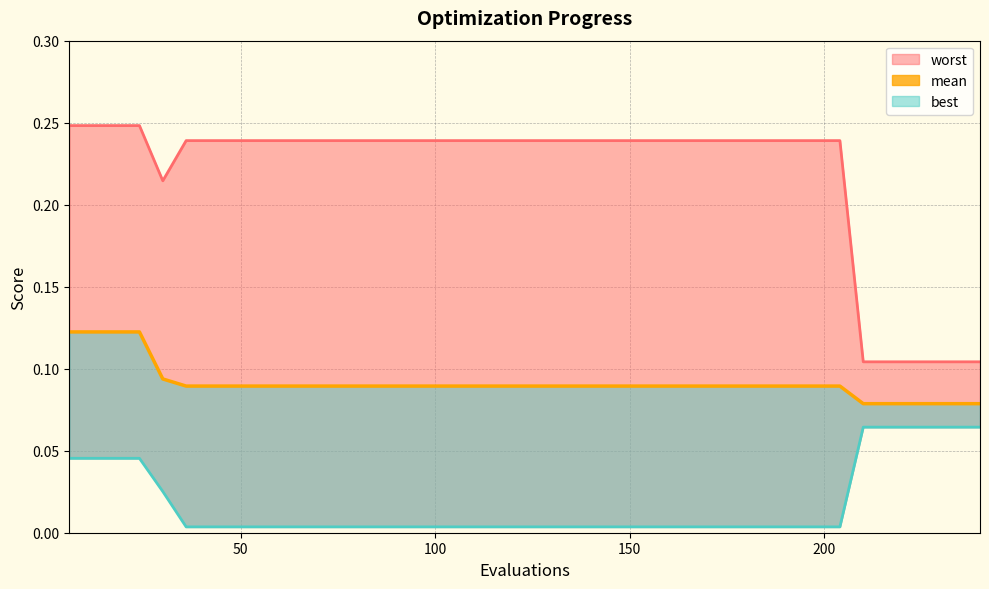

Does the chart have visible grid lines?

Yes